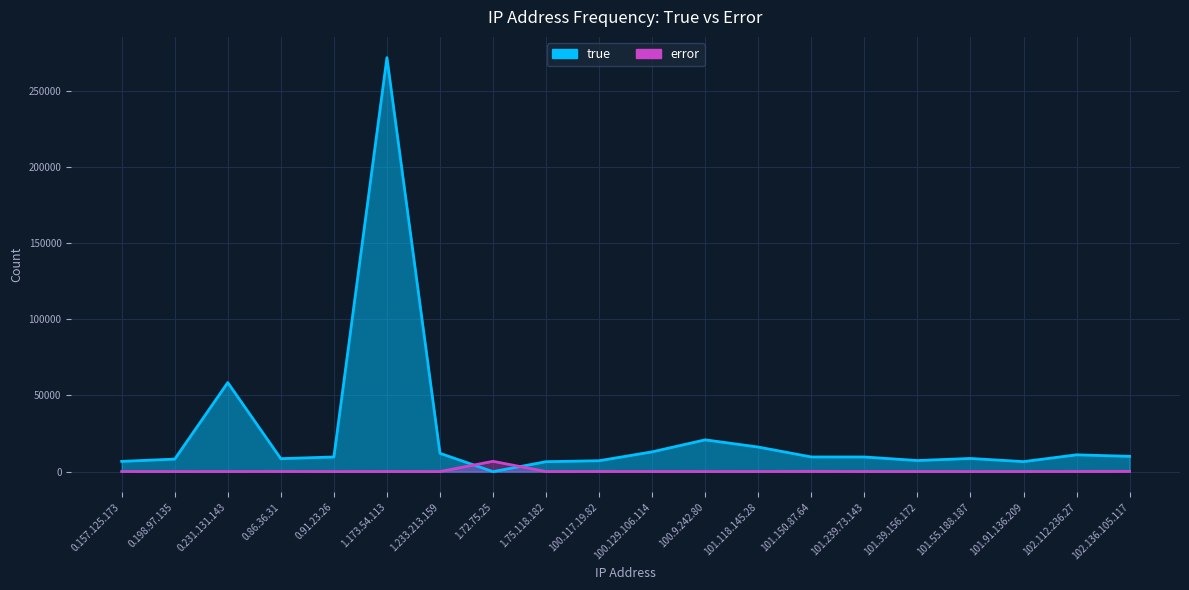

What value does the true series have at 100.117.19.82, to the nearest 10?

7150